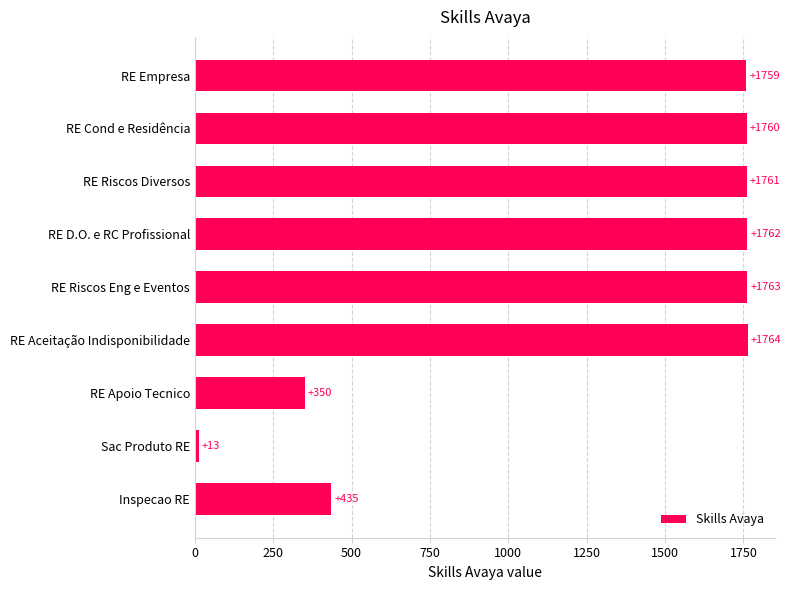

List the labels in order of value, smallest first.

Sac Produto RE, RE Apoio Tecnico, Inspecao RE, RE Empresa, RE Cond e Residência, RE Riscos Diversos, RE D.O. e RC Profissional, RE Riscos Eng e Eventos, RE Aceitação Indisponibilidade